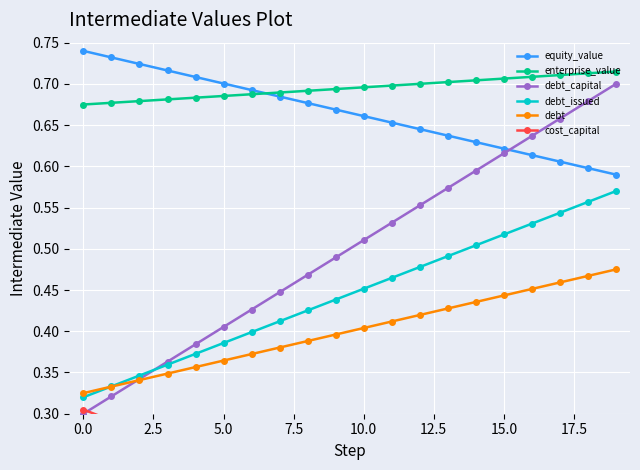

Where is debt_capital nearest to the value 0?

0.0